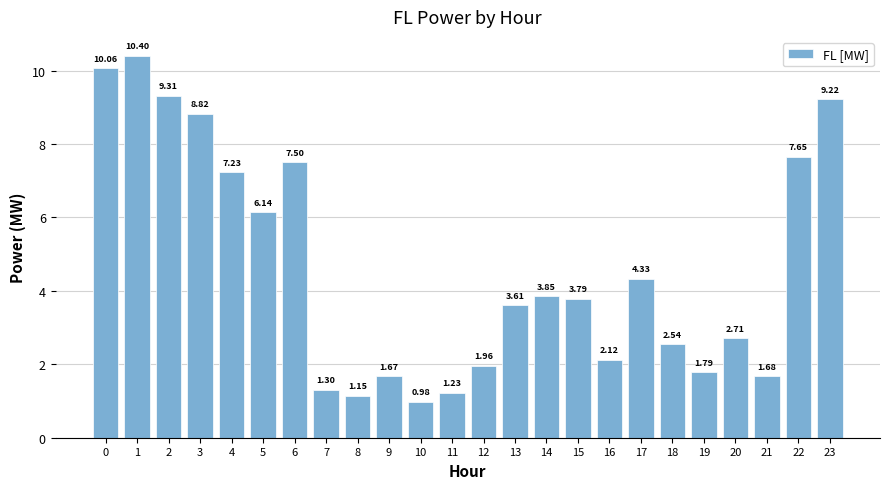

What is the value of the 8th bar from the left?

1.3